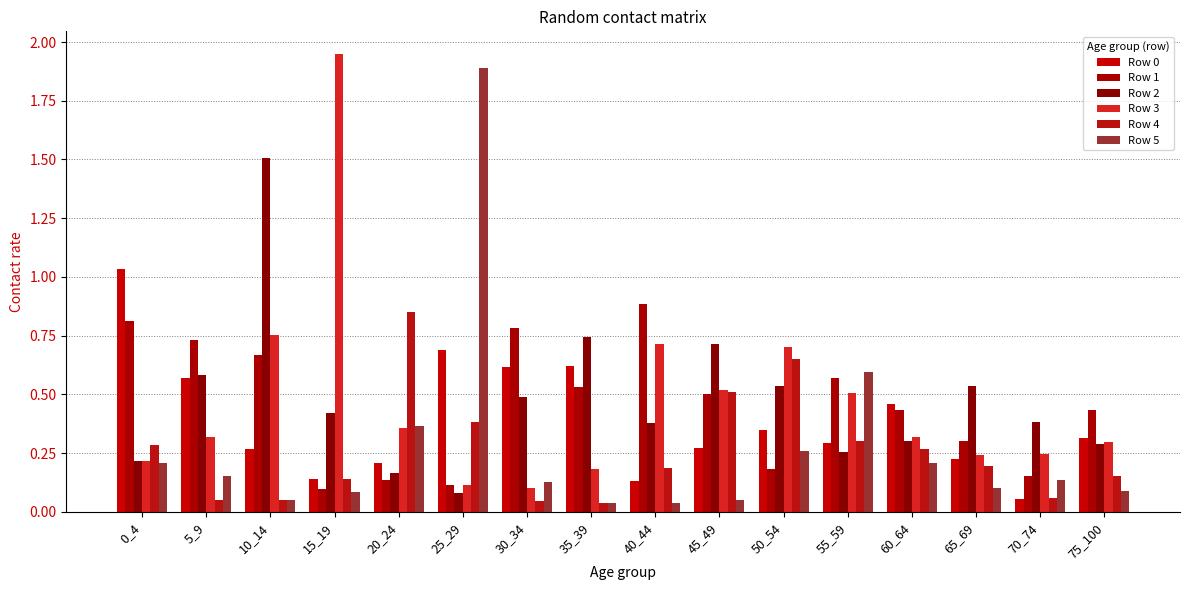

Are the bars horizontal?

No